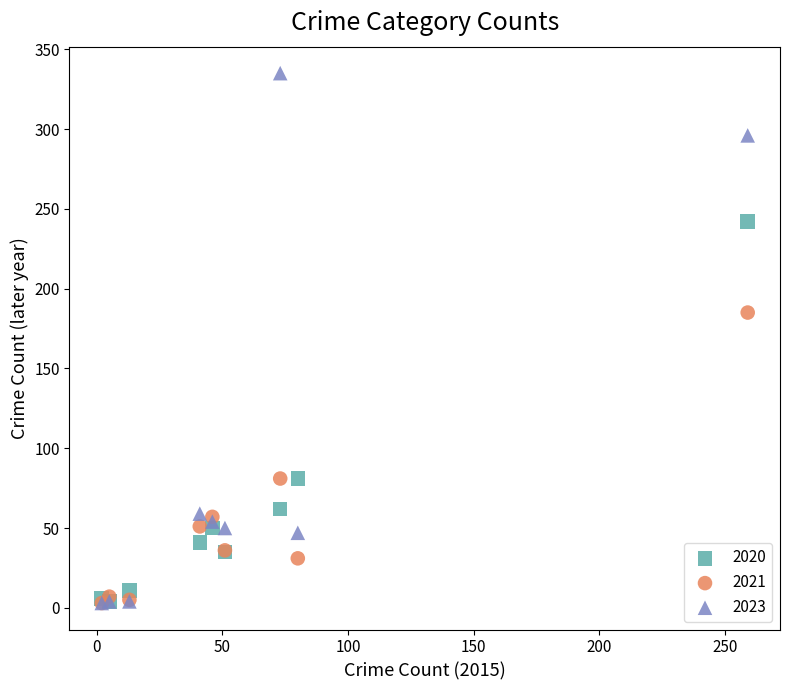

In the 2023 series, what Y value is closest to 169?

59